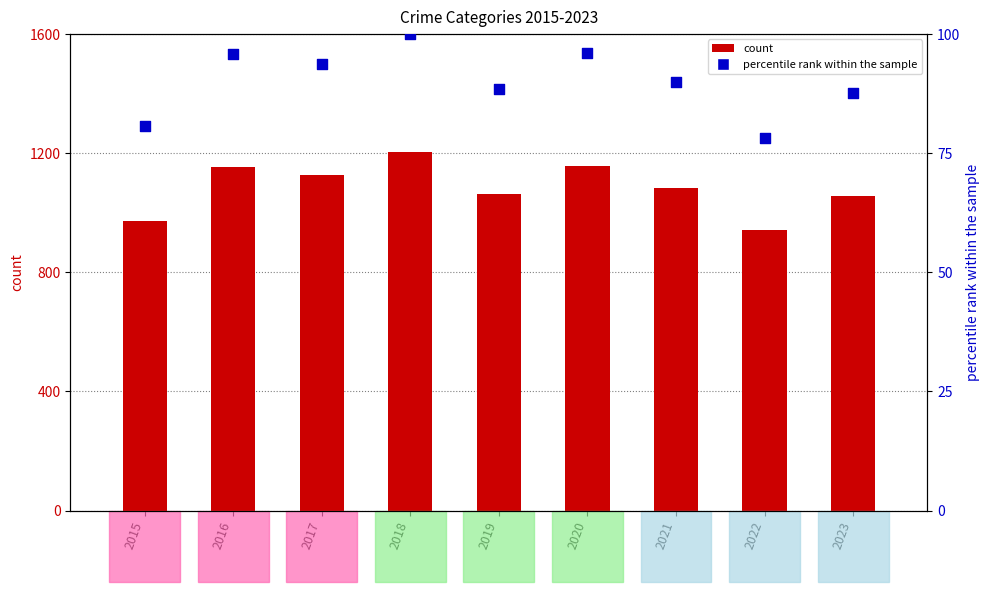

Which series has the widest spread of Y values?

count